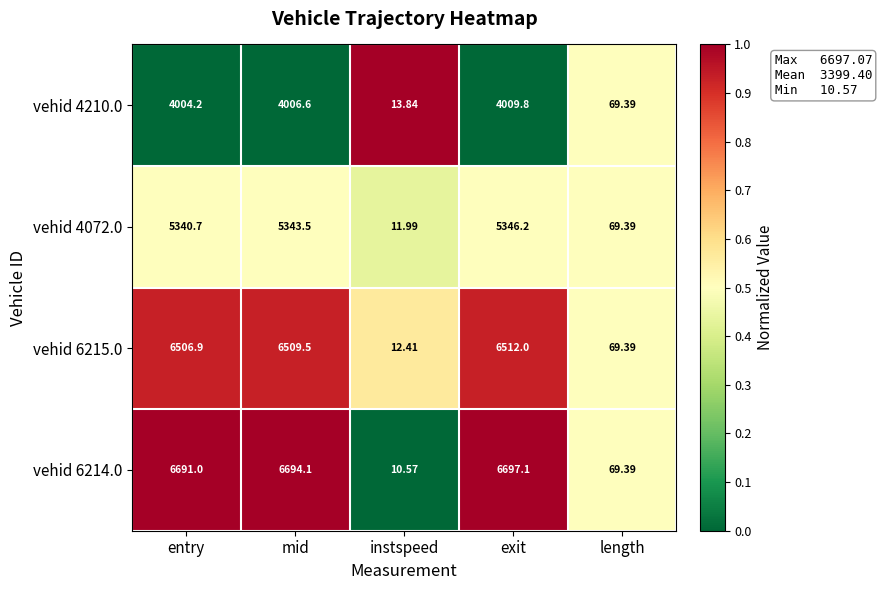

Is the value of vehid 4210.0 at entry greater than the value of vehid 6214.0 at length?

Yes